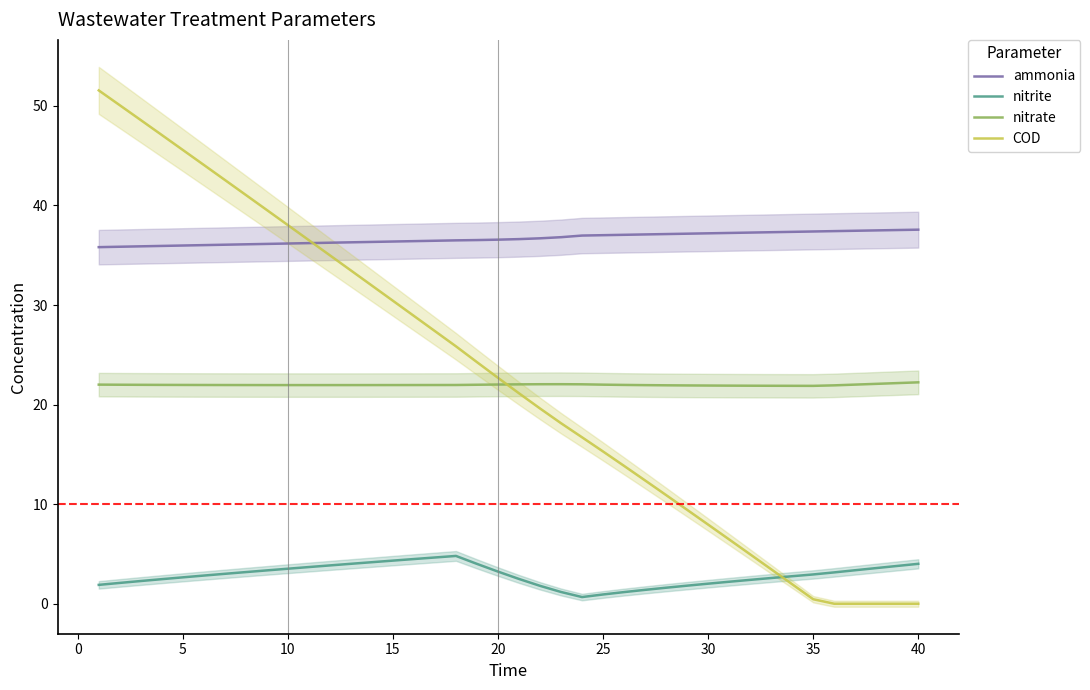

What is the average value of the COD series?

22.7